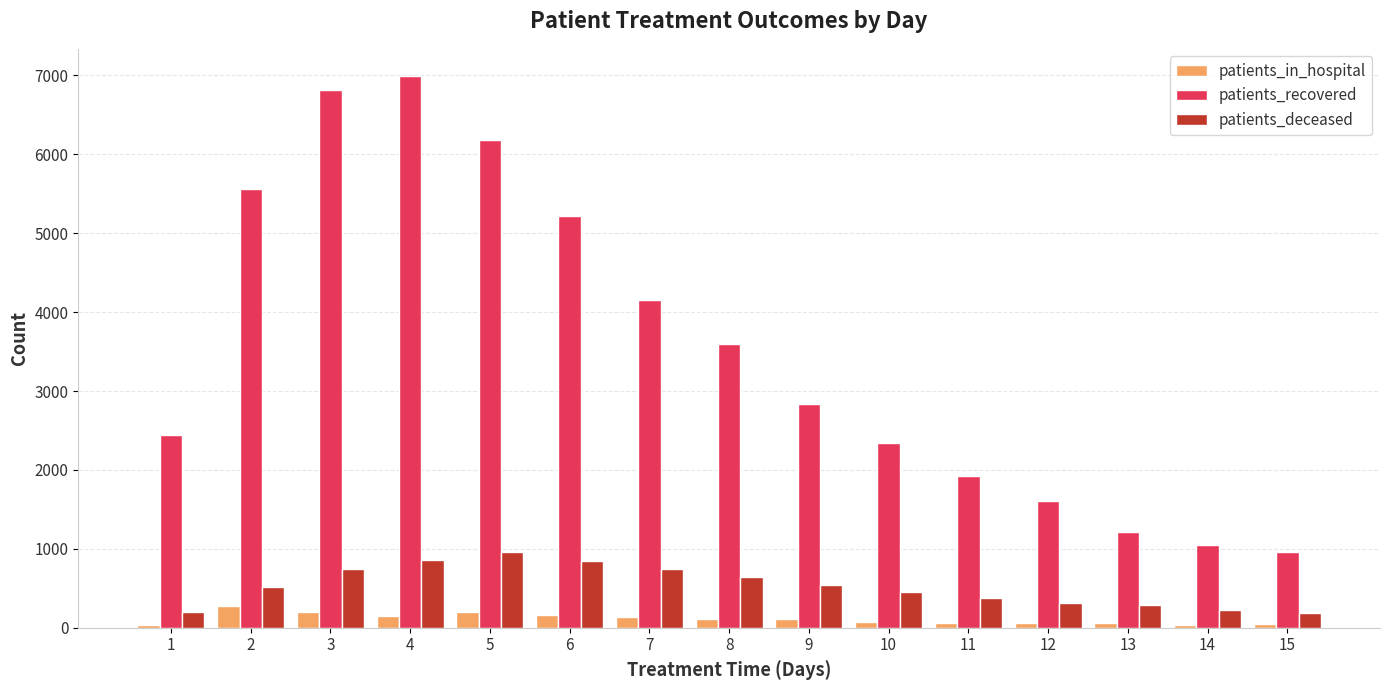

At which category is the sum across all series the highest?

4